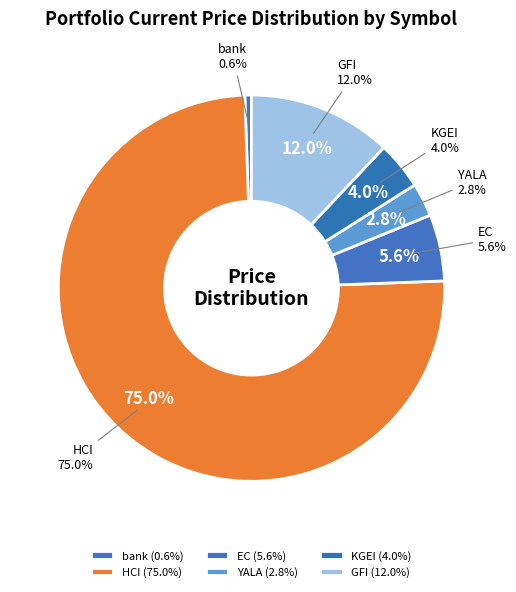

Which category has the smallest portion of the pie?

bank